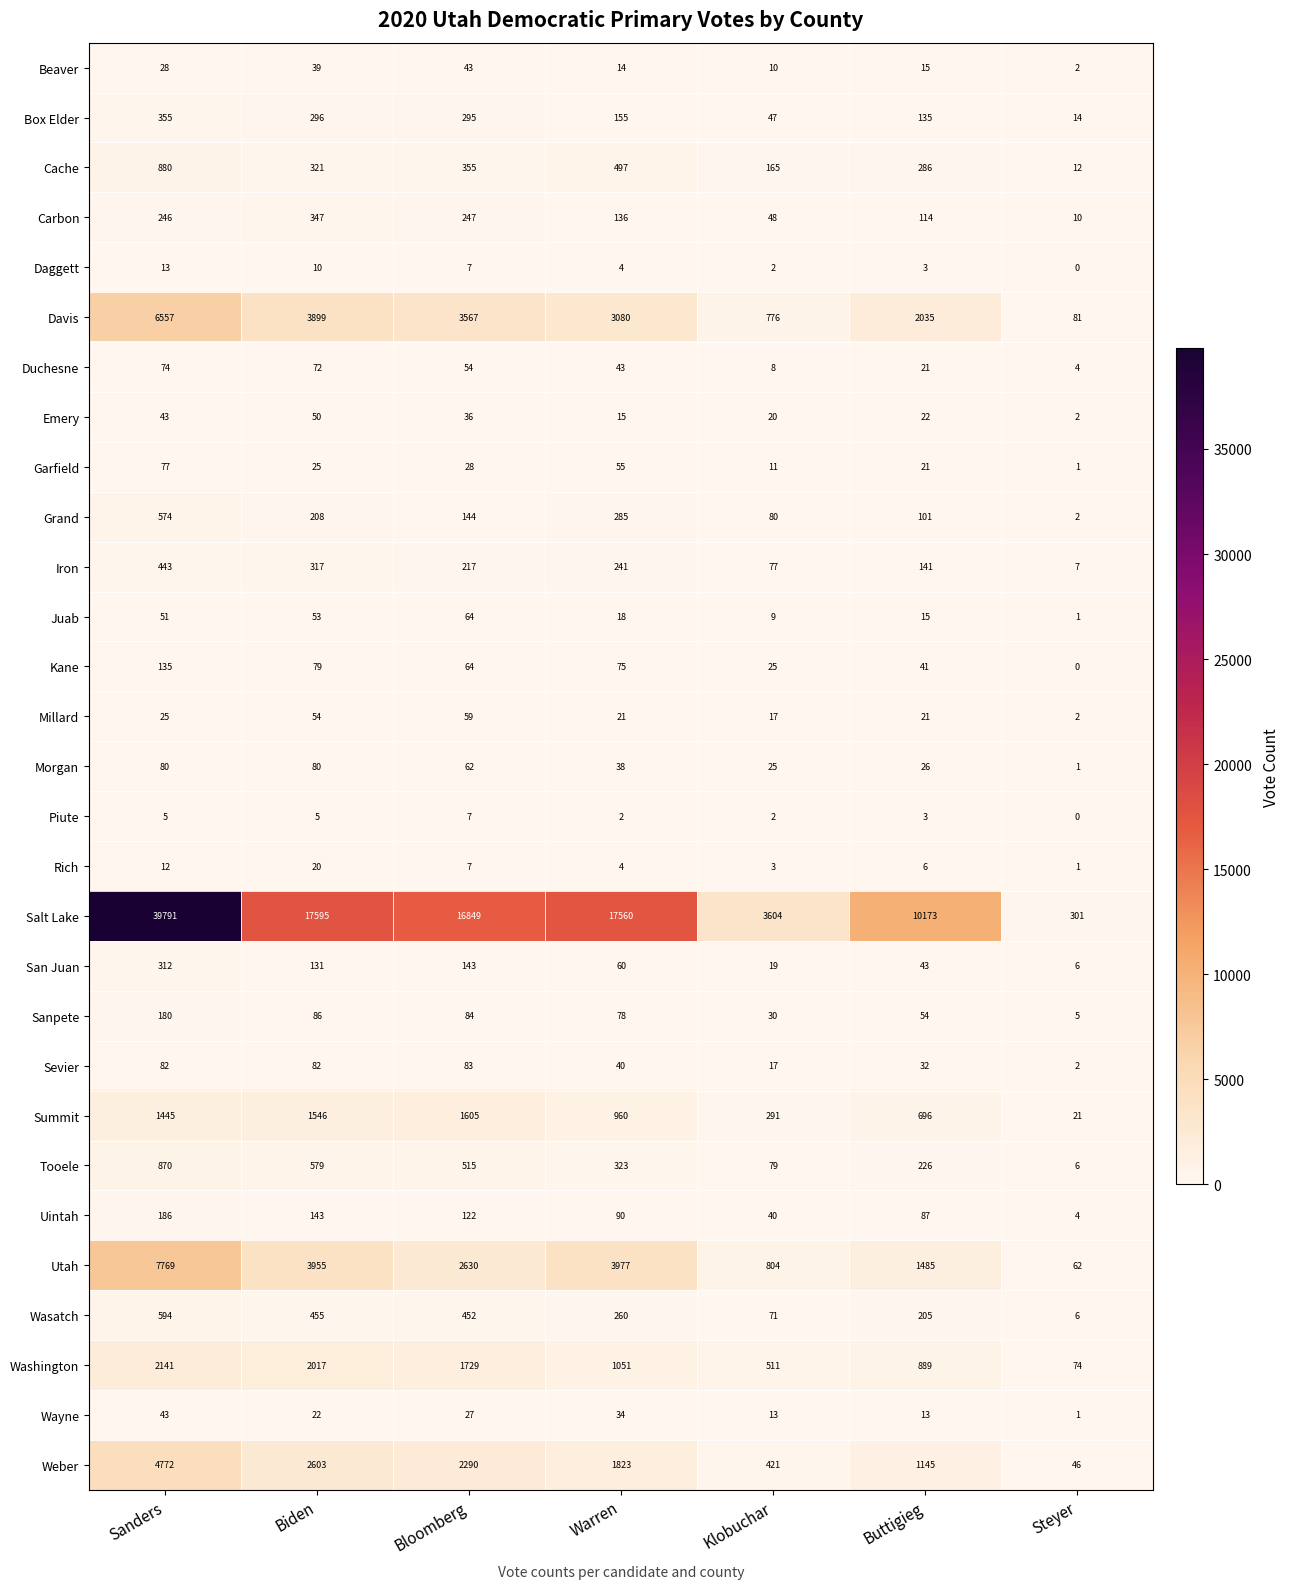

What is the difference between the highest and lowest values at Warren?

17558